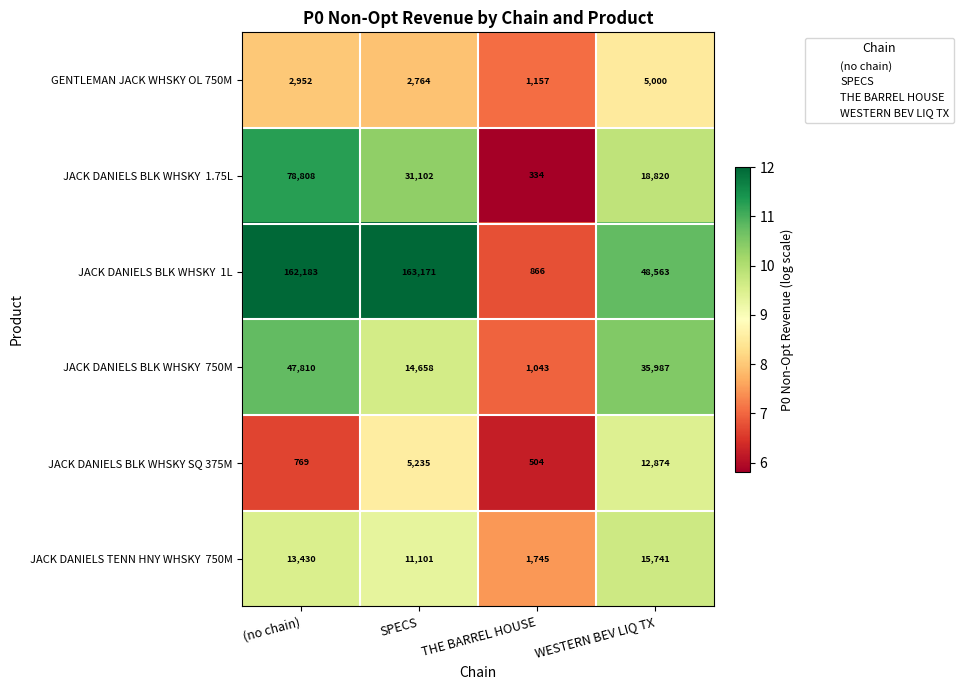

True or false: JACK DANIELS BLK WHSKY SQ 375M has a value of 5235 at SPECS.

True